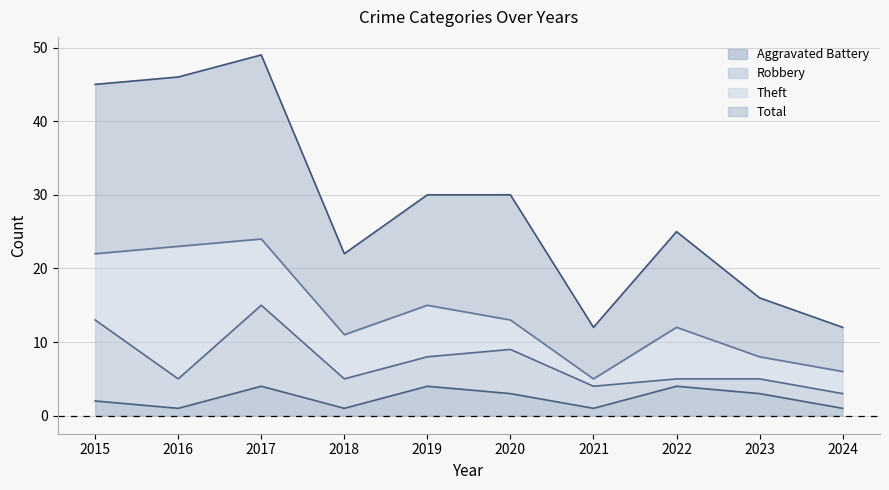

The value of Aggravated Battery at 2015 is 2. True or false?

True